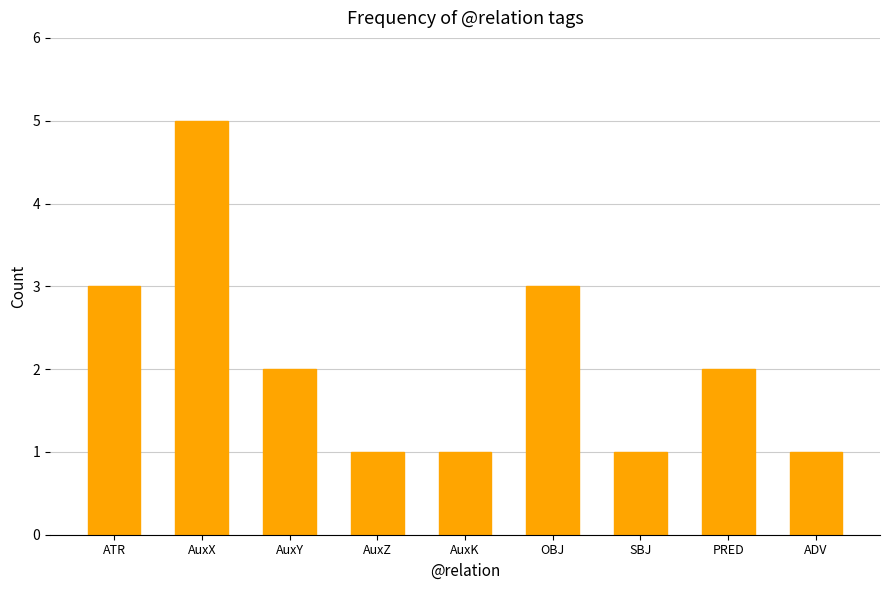

What is the difference between the maximum and minimum values?

4